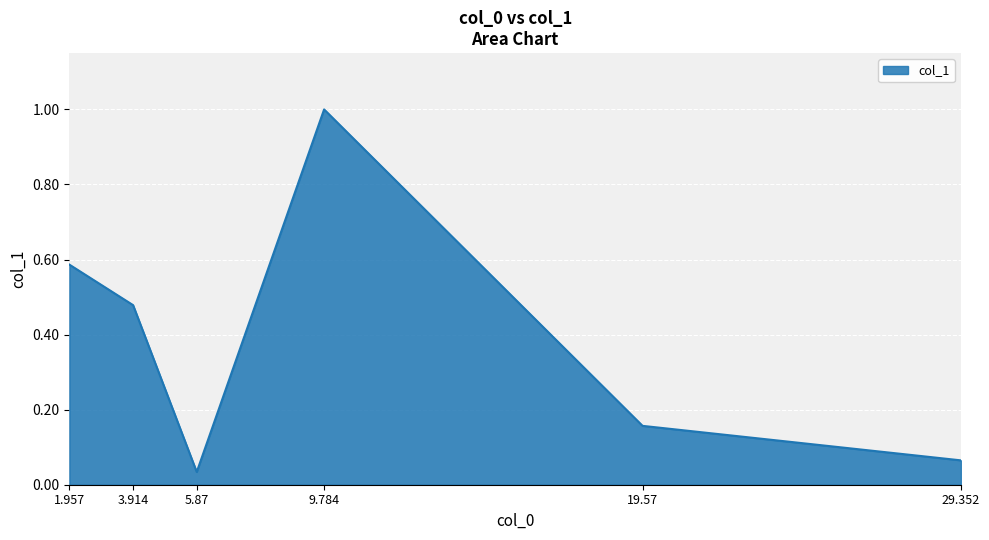

Count the number of categories in the chart.

6